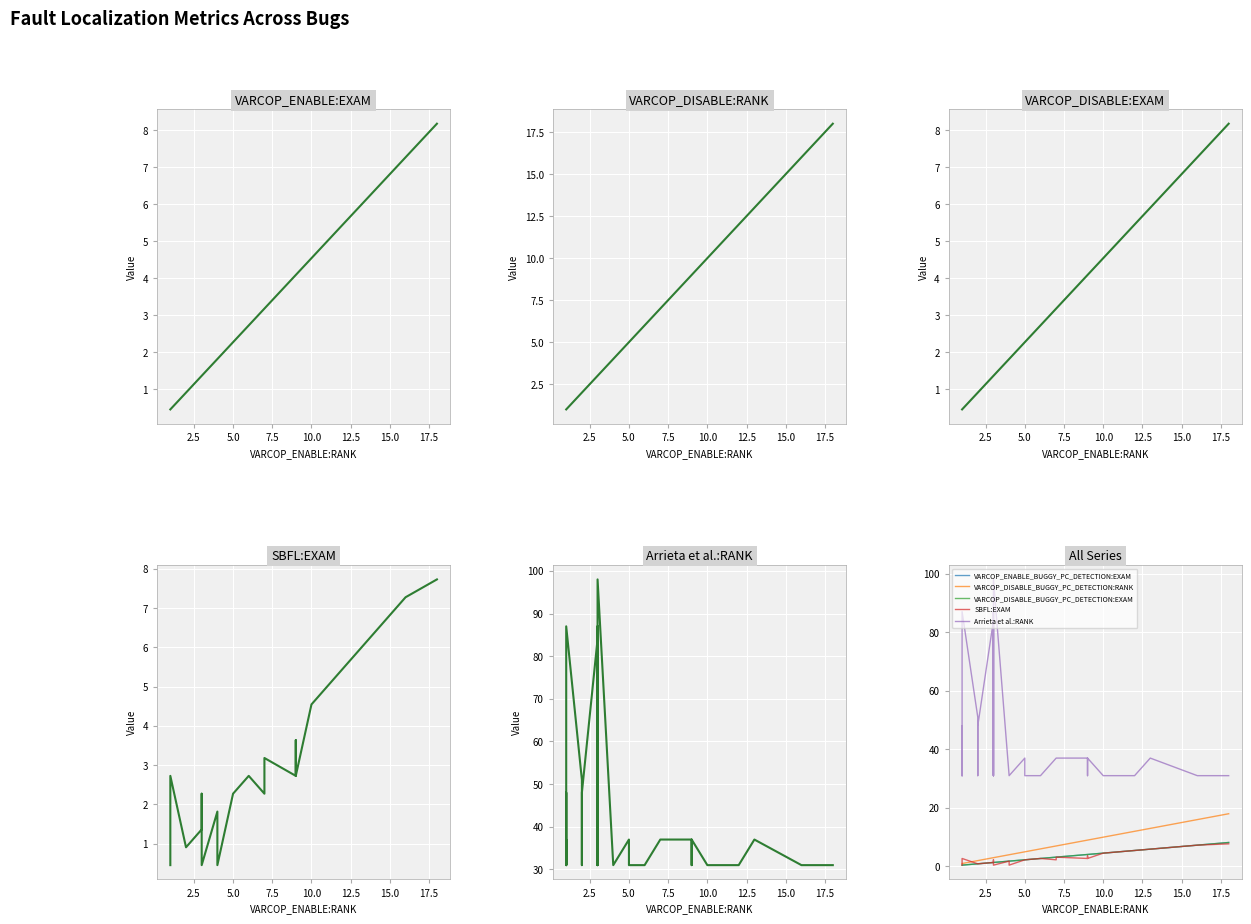

What is the highest value of the VARCOP_DISABLE_BUGGY_PC_DETECTION:RANK series?

18.0